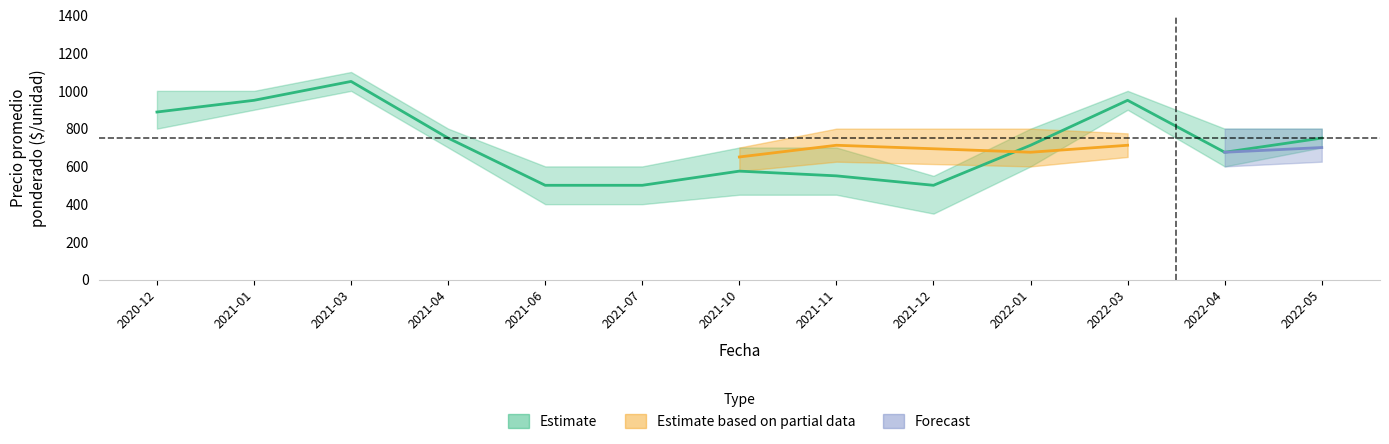

How many lines are shown in the chart?

3